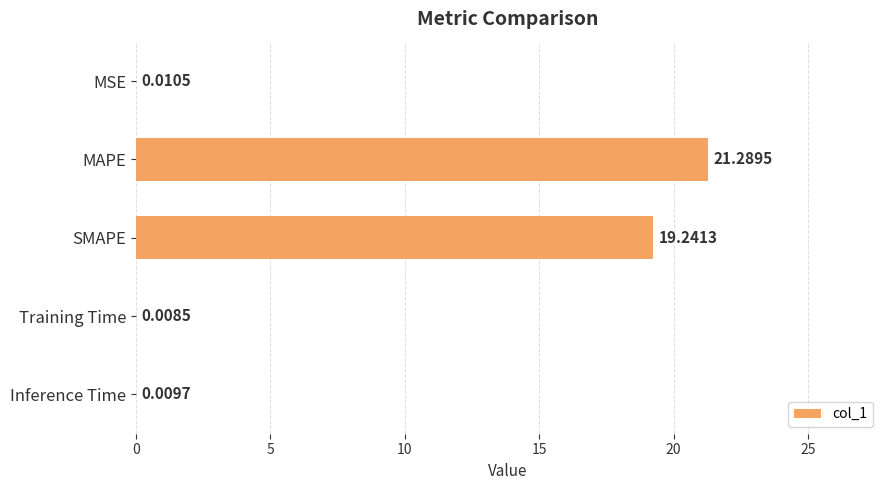

What is the greatest value displayed?

21.3